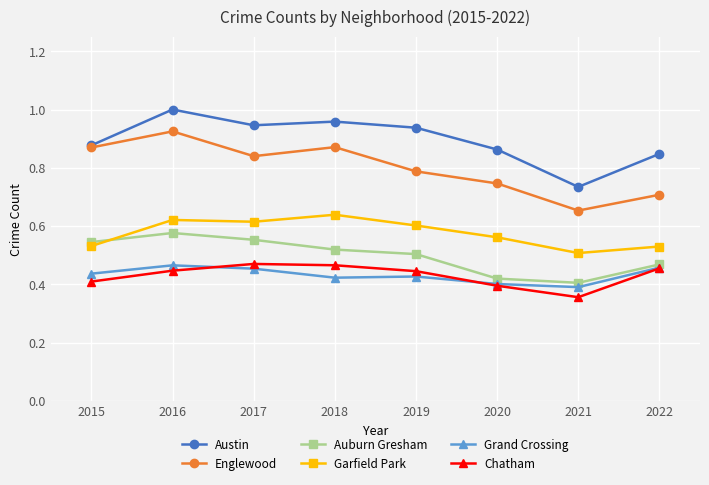

In Chatham, how many points are higher than both neighbors (excluding endpoints)?

1